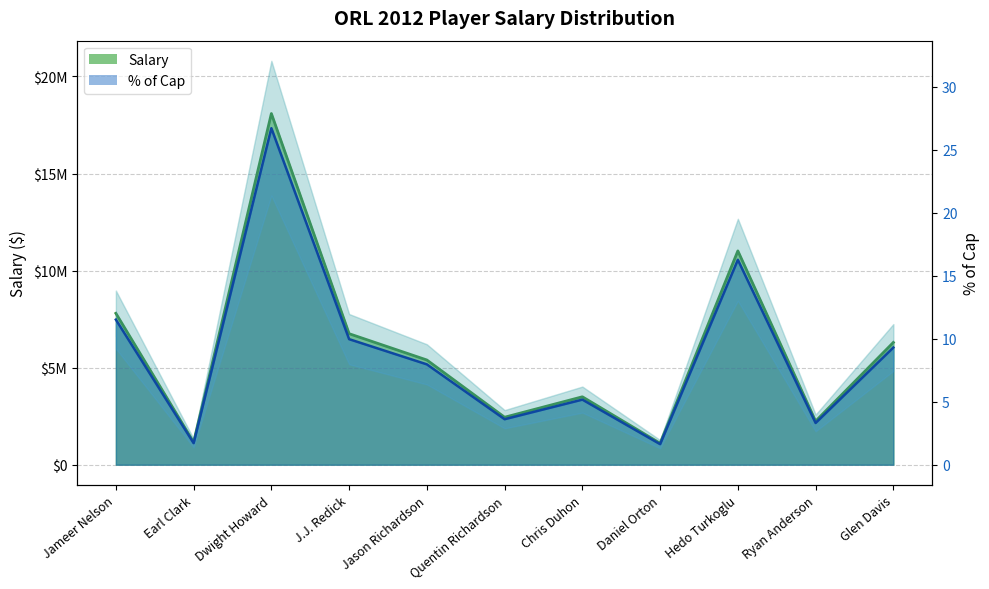

Is the value of Salary % of Cap at Daniel Orton greater than the value of Salary at Jameer Nelson?

No